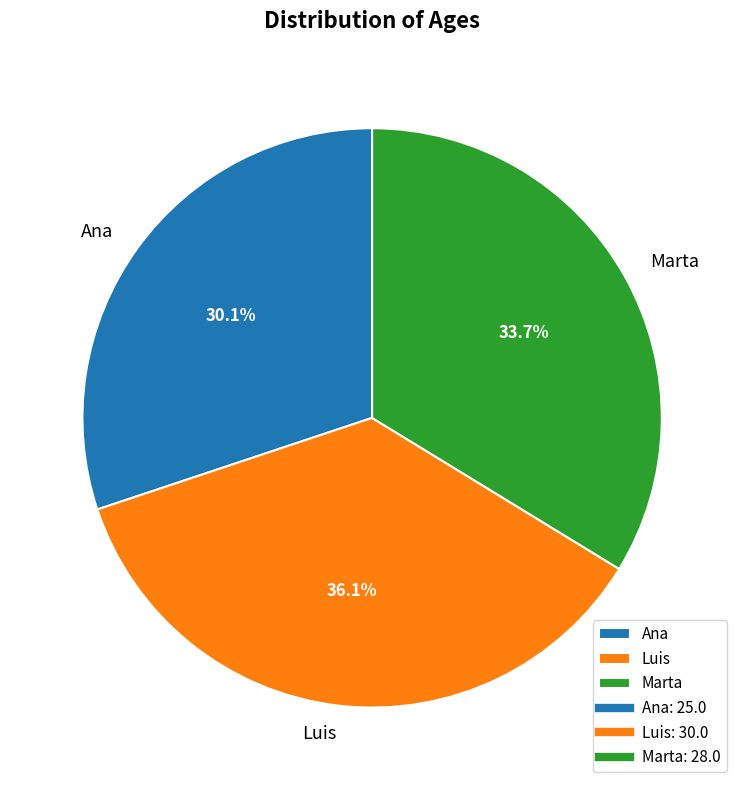

Is Ana the majority of the pie?

No